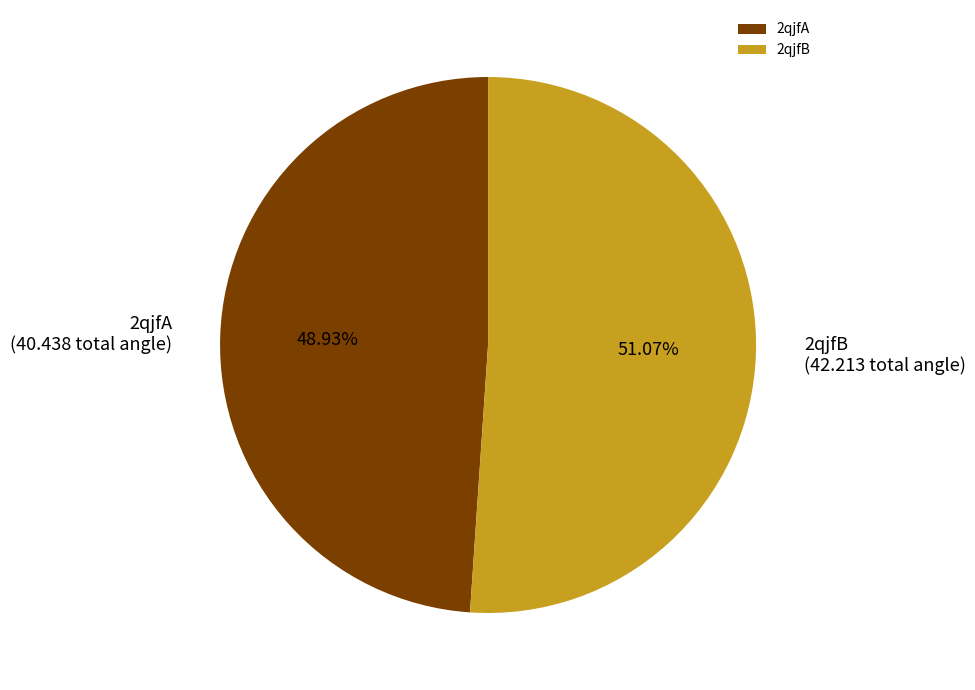

Is there any slice that represents more than half of the pie?

Yes